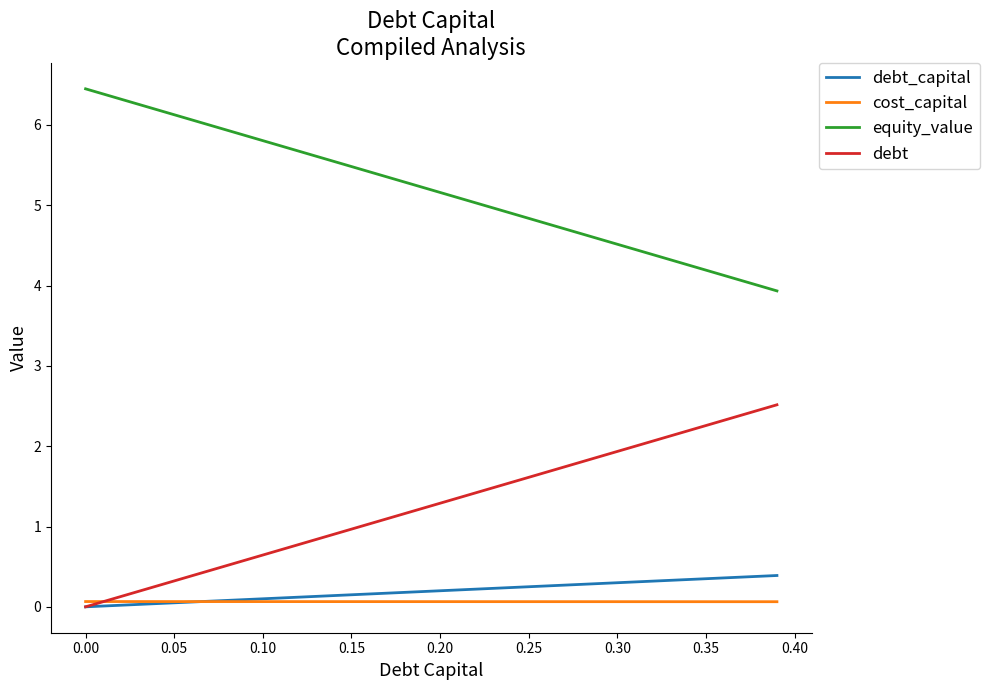

How many lines are shown in the chart?

4